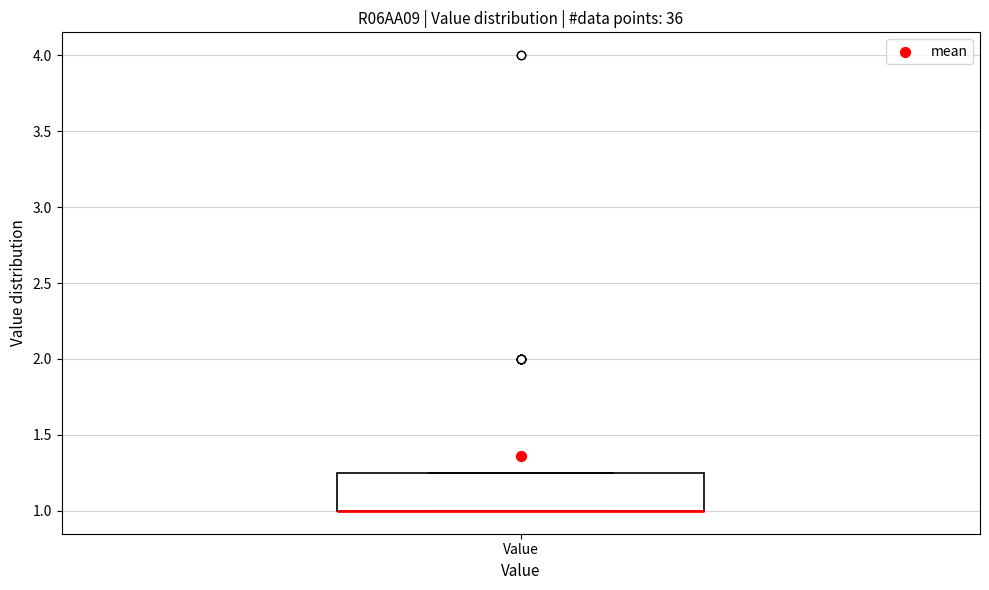

Where is the upper edge of the box for Value on the y-axis? The values are not printed on the chart, so give them approximately, as read against the axis.

1.25